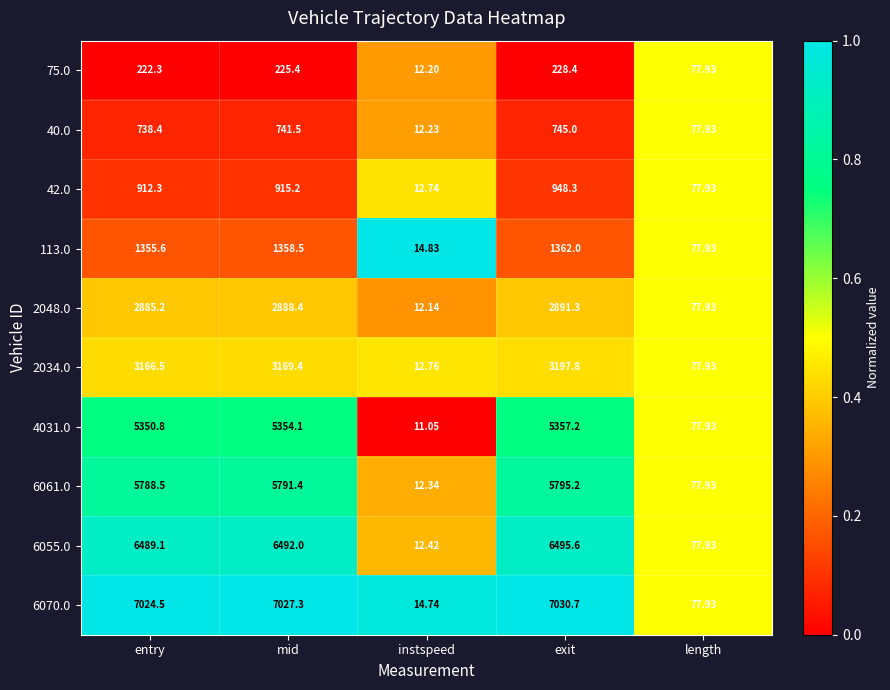

Rank the categories by 42.0 value from highest to lowest.

exit, mid, entry, length, instspeed